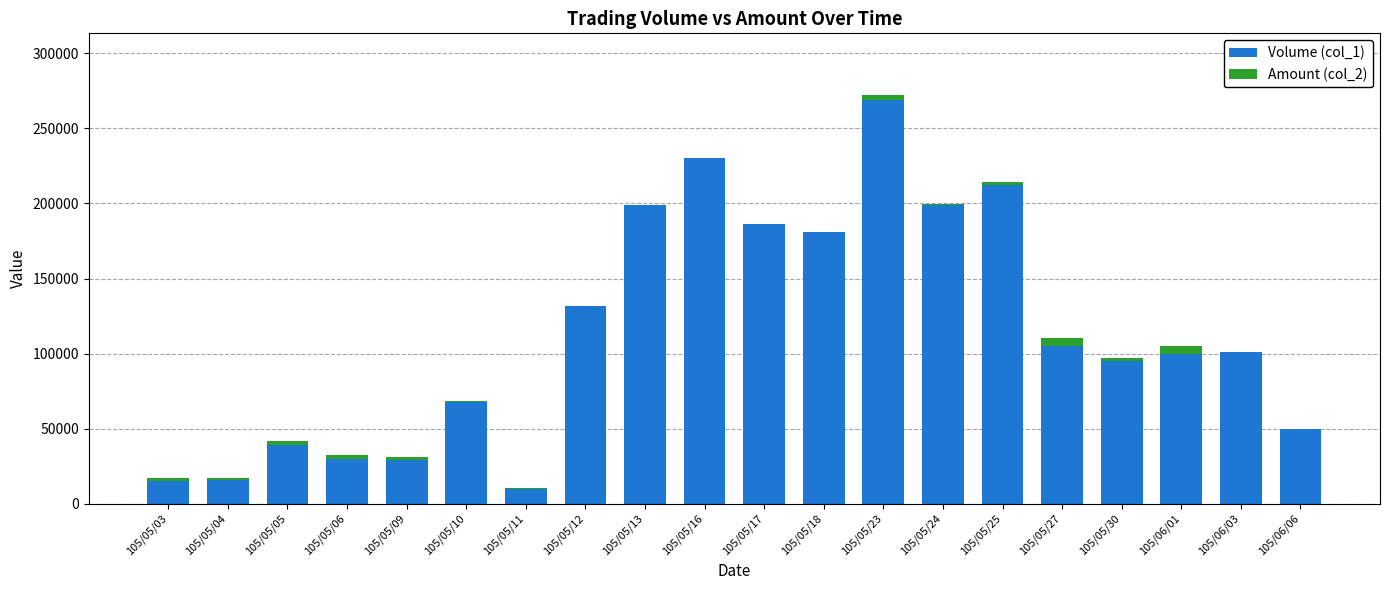

Are the bars horizontal?

No